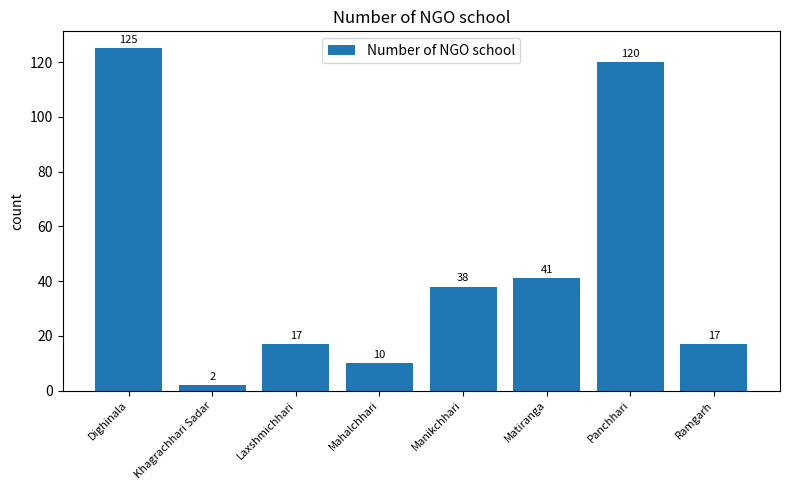

Which has a higher value, Manikchhari or Panchhari?

Panchhari